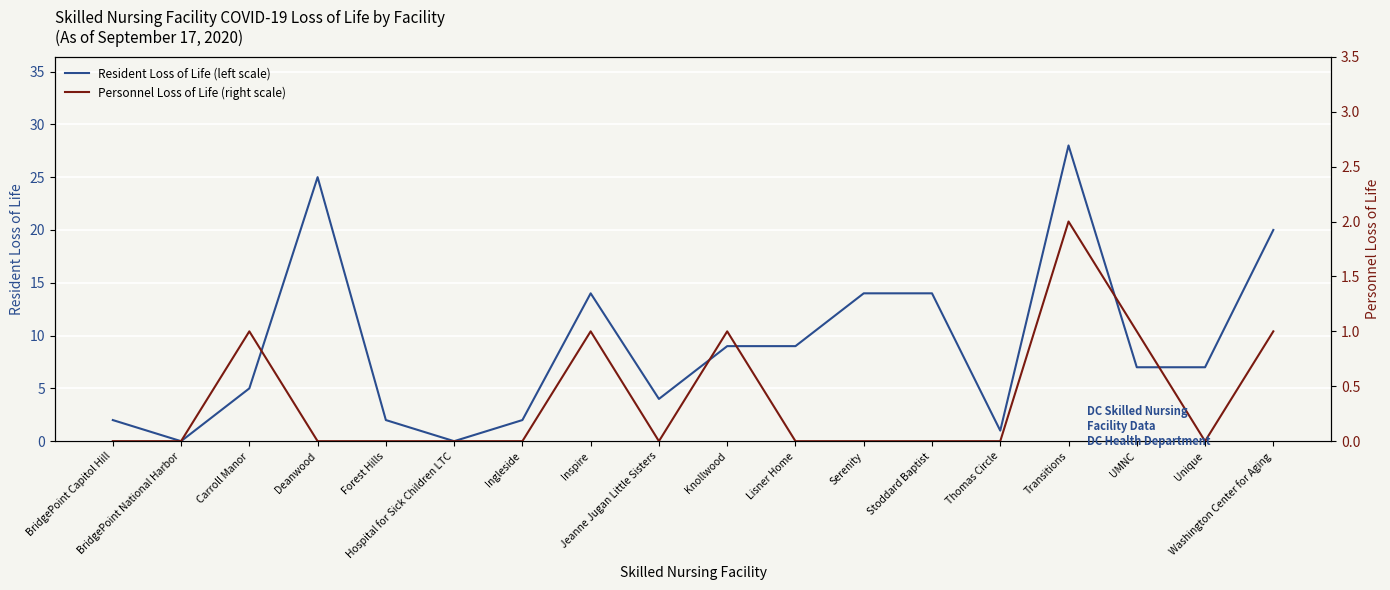

The value of Resident Loss of Life (left scale) at Unique is 10. True or false?

False